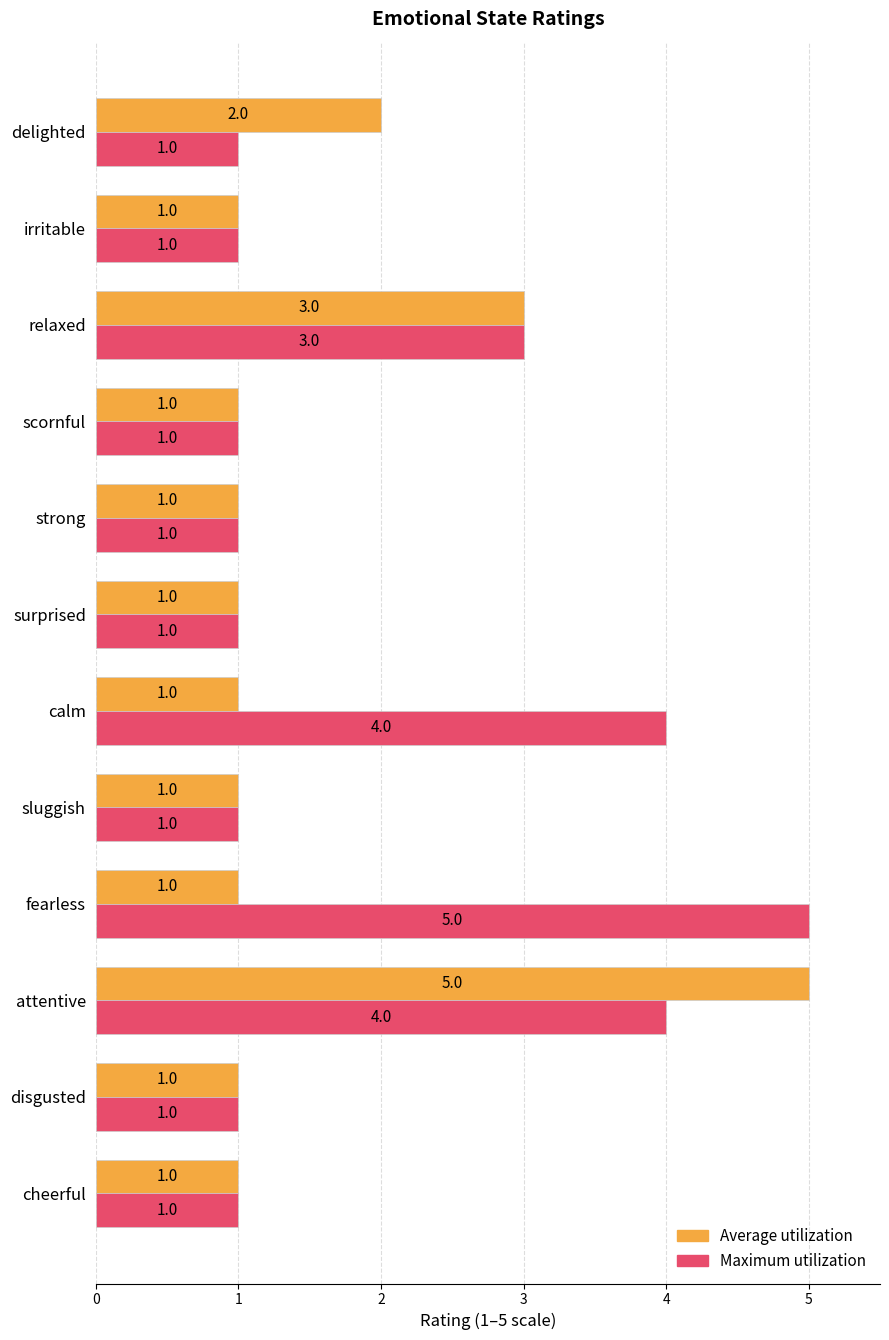

What is the average value of the Average utilization series?

2